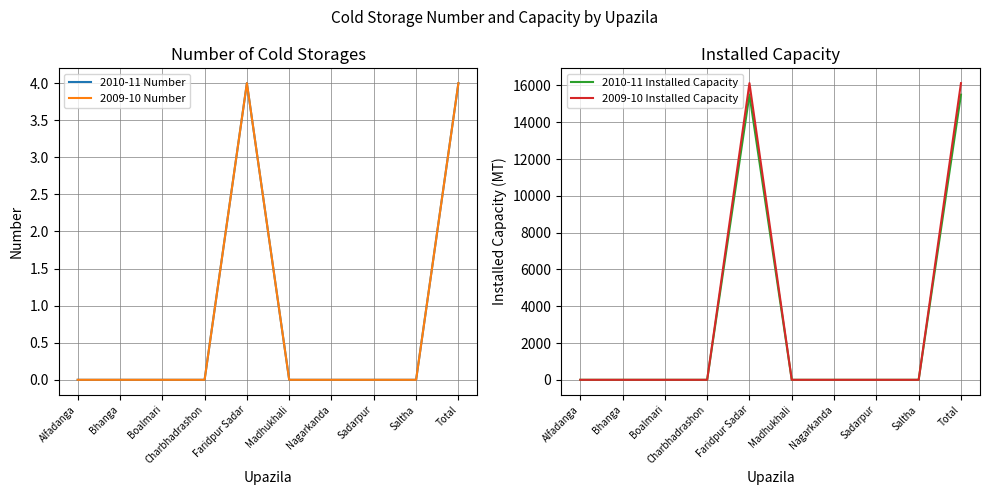

What is the difference between the maximum and minimum values in the 2009-10 Number series?

4